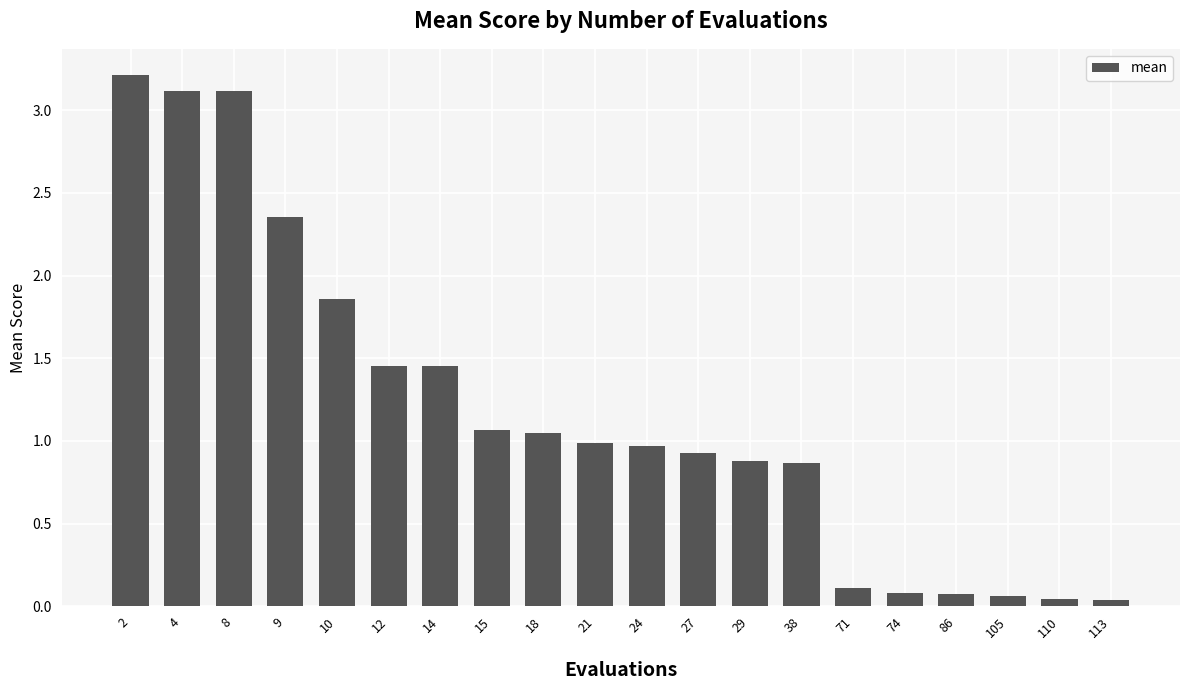

Is it true that the value at 10 is 1.0?

False